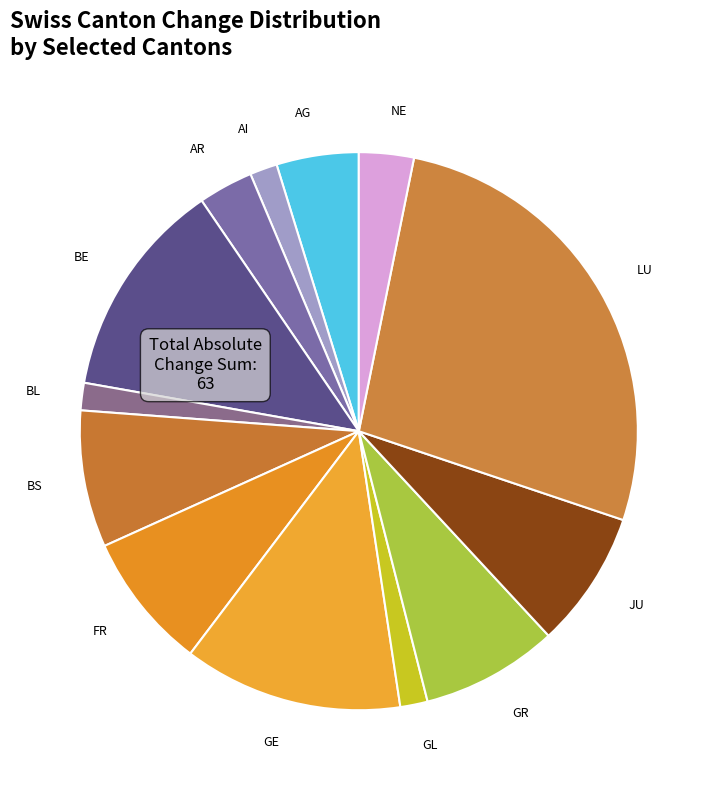

Is the sum of BE and NE greater than half?

No